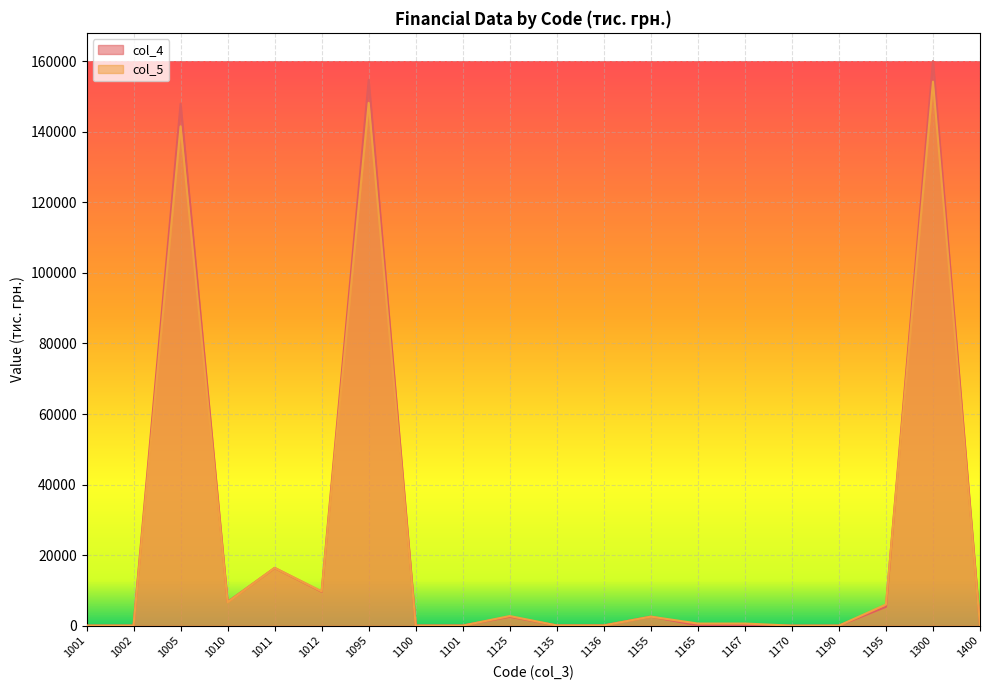

Is the value of col_5 at 1167 greater than the value of col_4 at 1190?

Yes